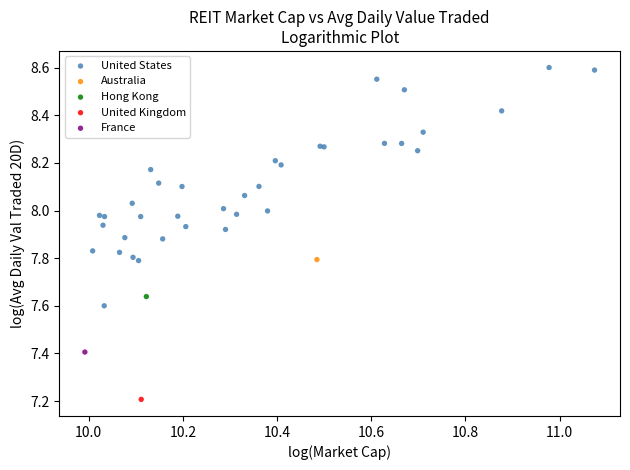

What are all the series names shown in the legend?

United States, Australia, Hong Kong, United Kingdom, France